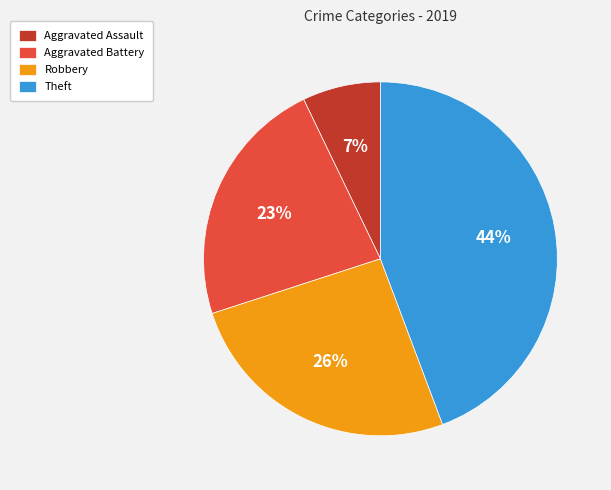

Which slice is the largest?

Theft